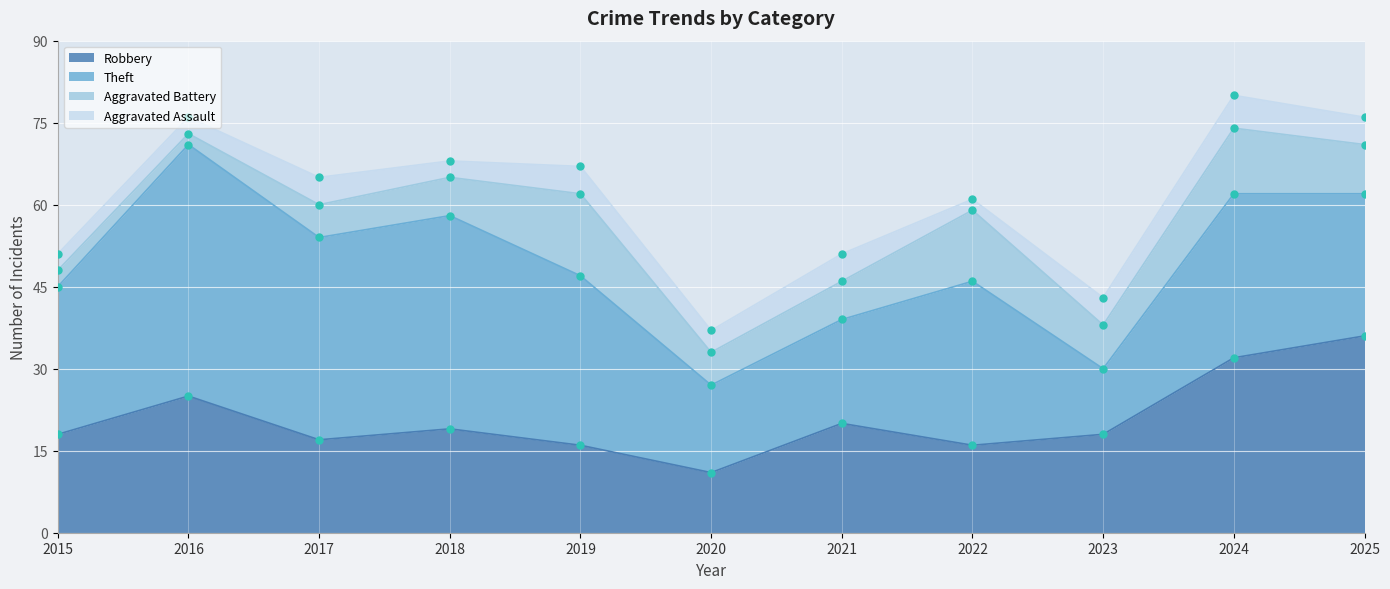

Where is the first local minimum for Theft?

2017